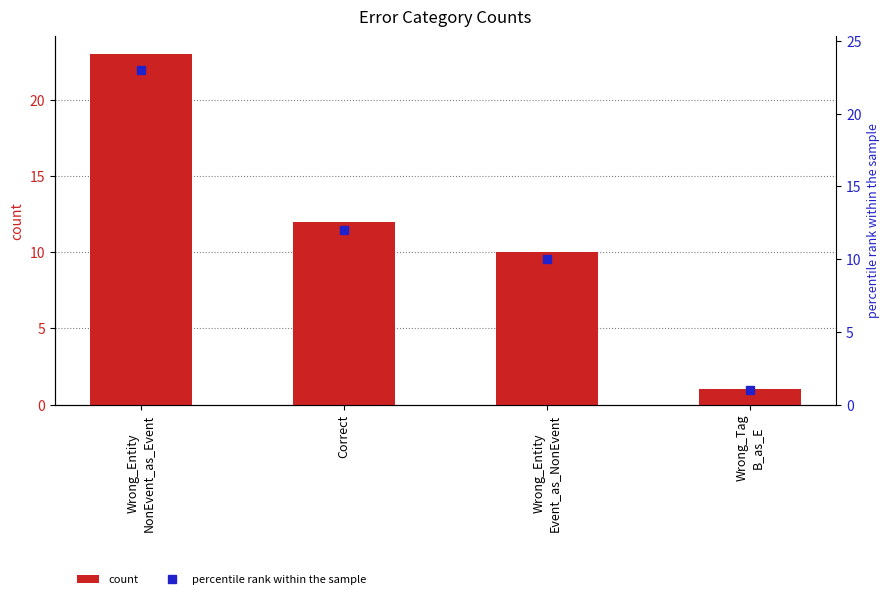

Rank the categories by value from highest to lowest.

Wrong_Entity
NonEvent_as_Event, Correct, Wrong_Entity
Event_as_NonEvent, Wrong_Tag
B_as_E